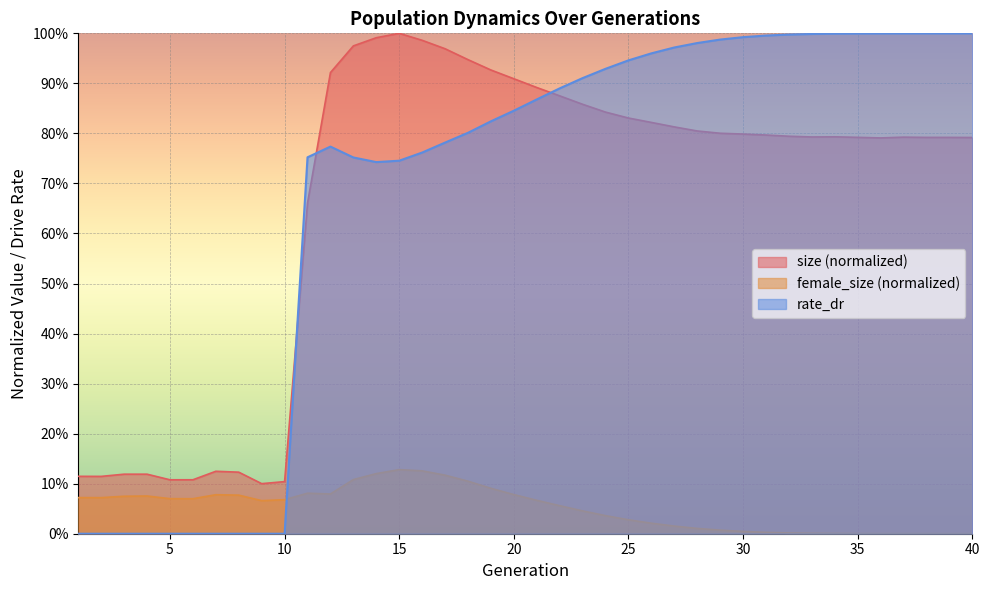

Which series changed the most between 12 and 17?

size